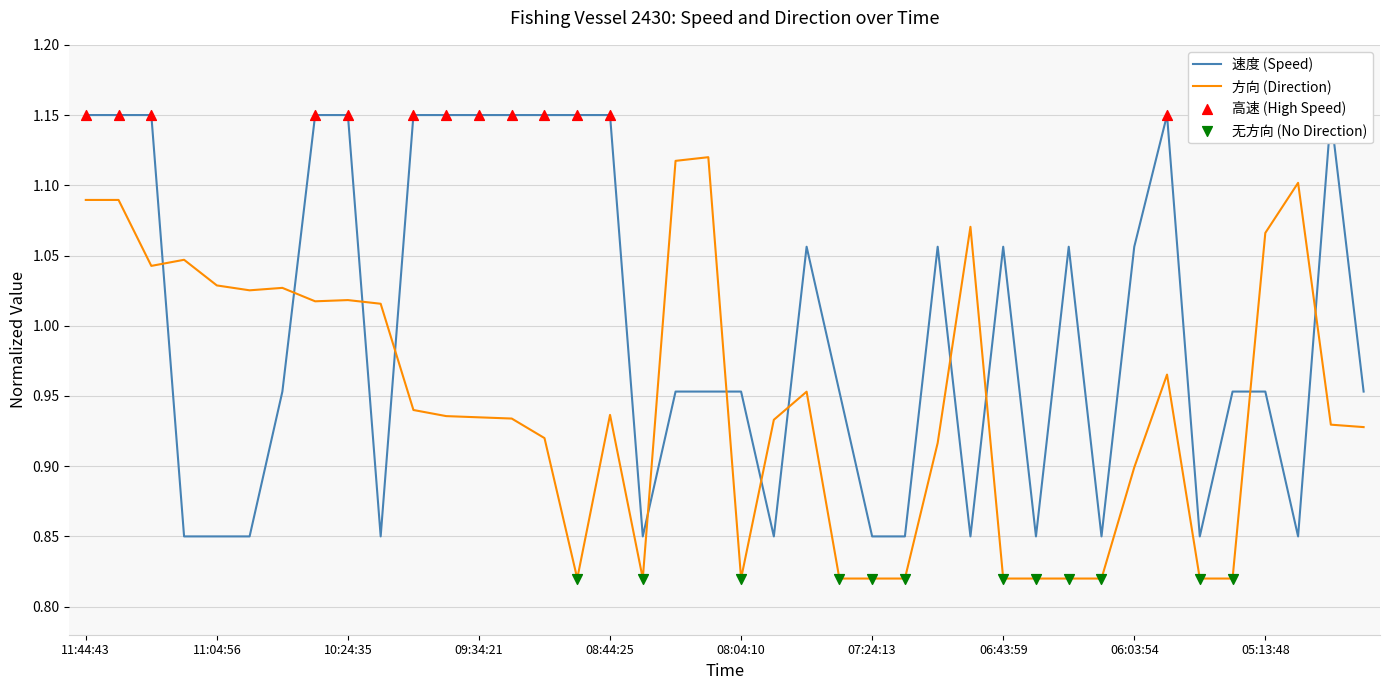

Which series contains the lowest Y value?

方向